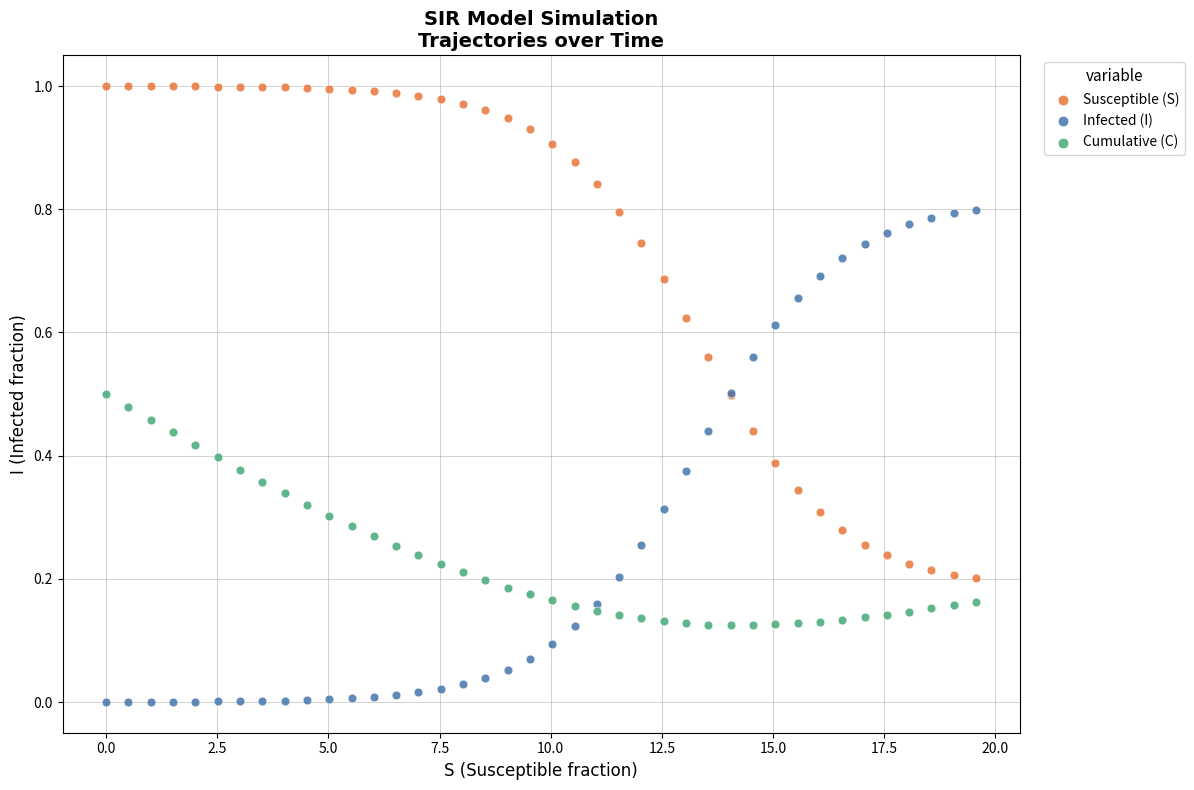

What is the X range (max minus min) for the scatter plot?

19.6